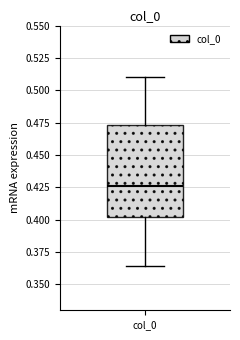

Where is the lower edge of the box for col_0 on the y-axis? The values are not printed on the chart, so give them approximately, as read against the axis.

0.400